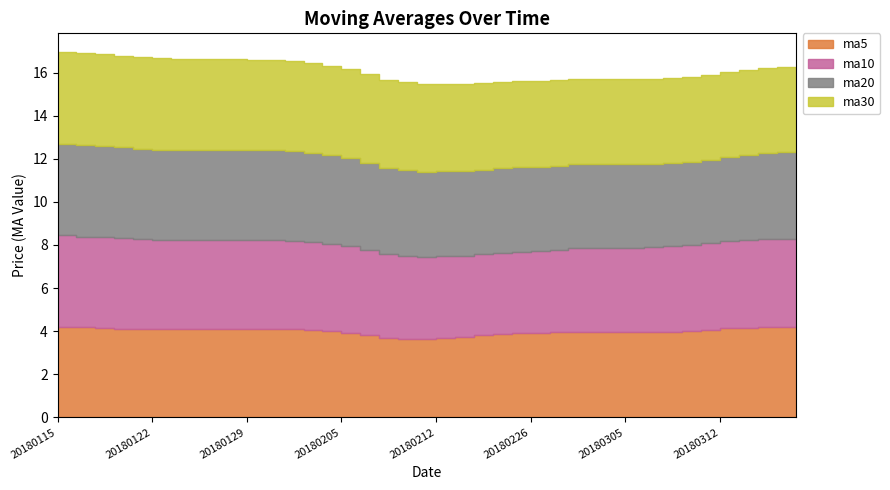

Where is the first local minimum for ma10?

20180129